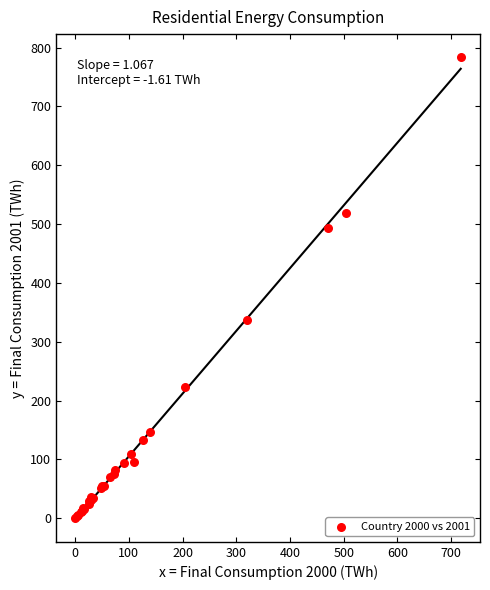

What Y value in the scatter plot is closest to 392?

336.1